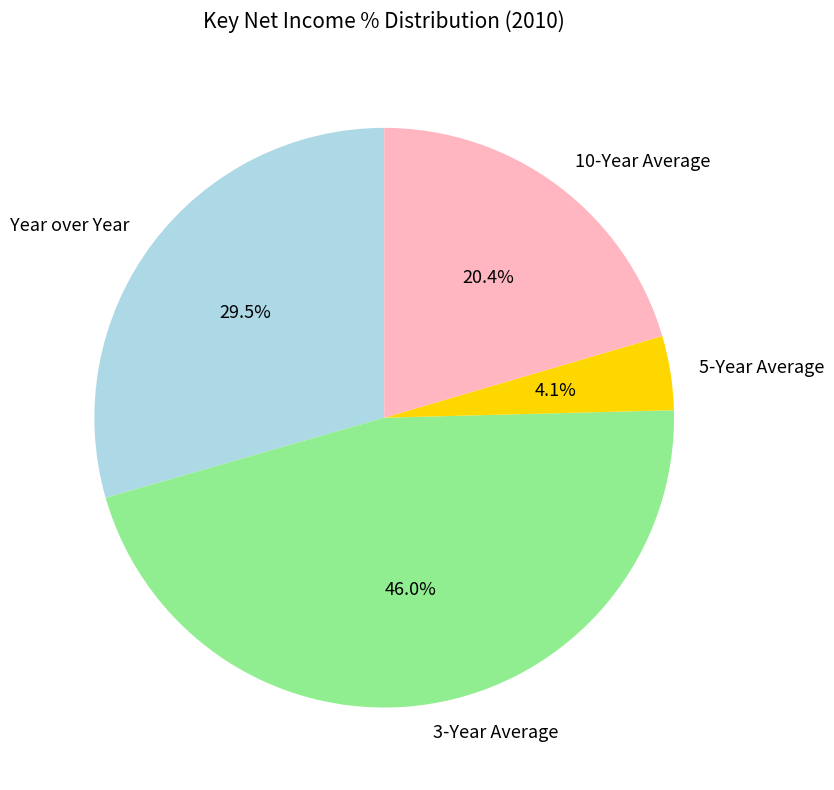

Rank the categories by value from highest to lowest.

3-Year Average, Year over Year, 10-Year Average, 5-Year Average